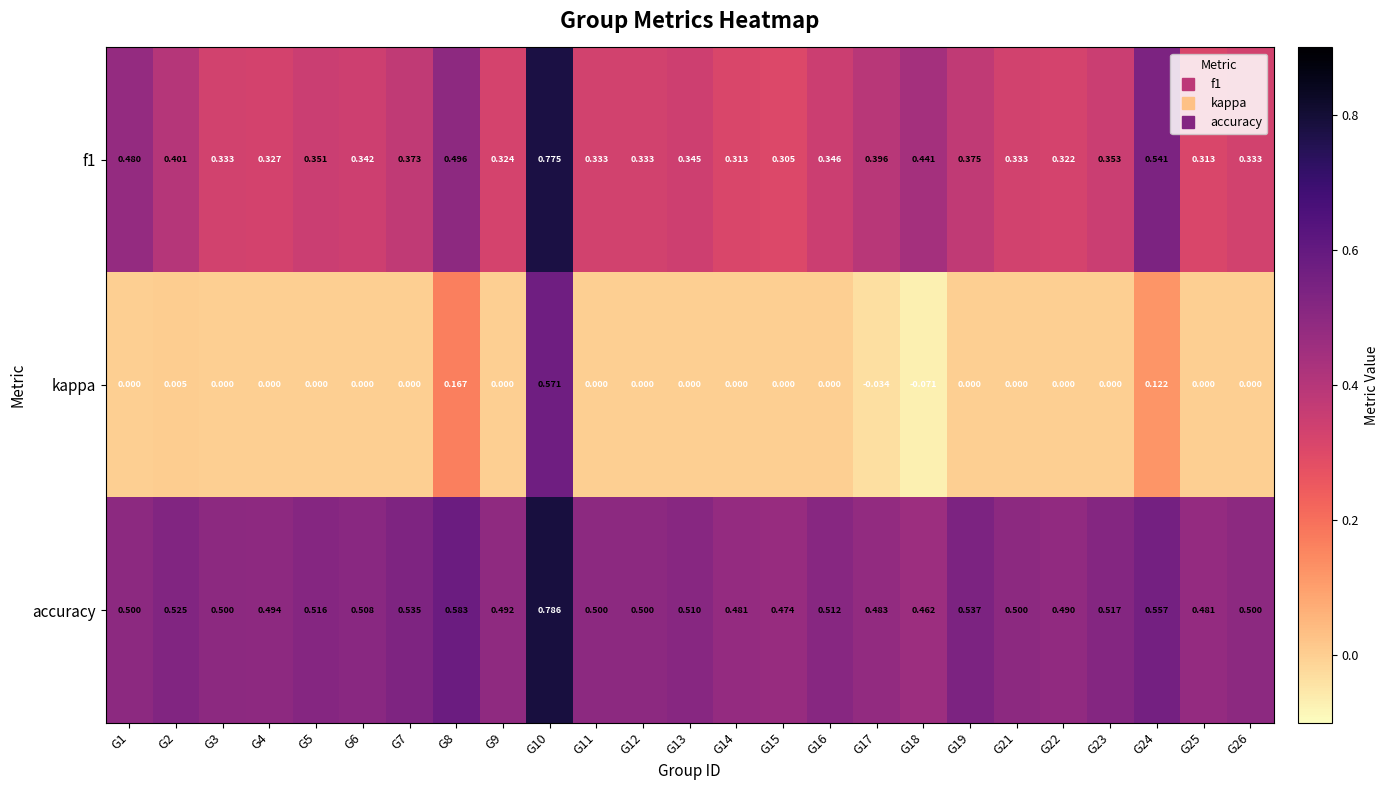

Which series has the widest spread of values?

kappa